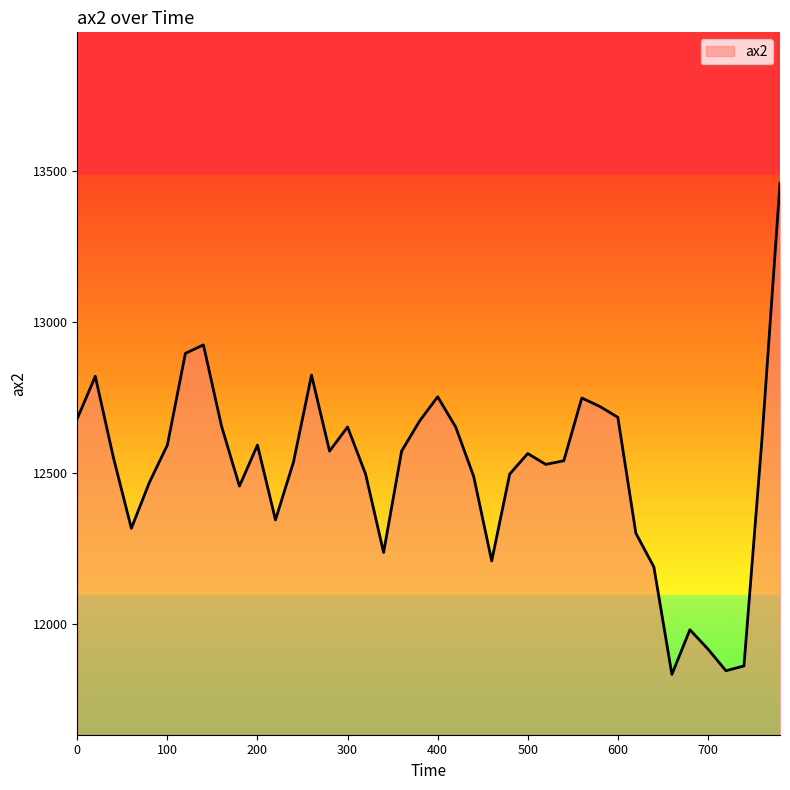

What is the maximum value shown in the chart?

13460